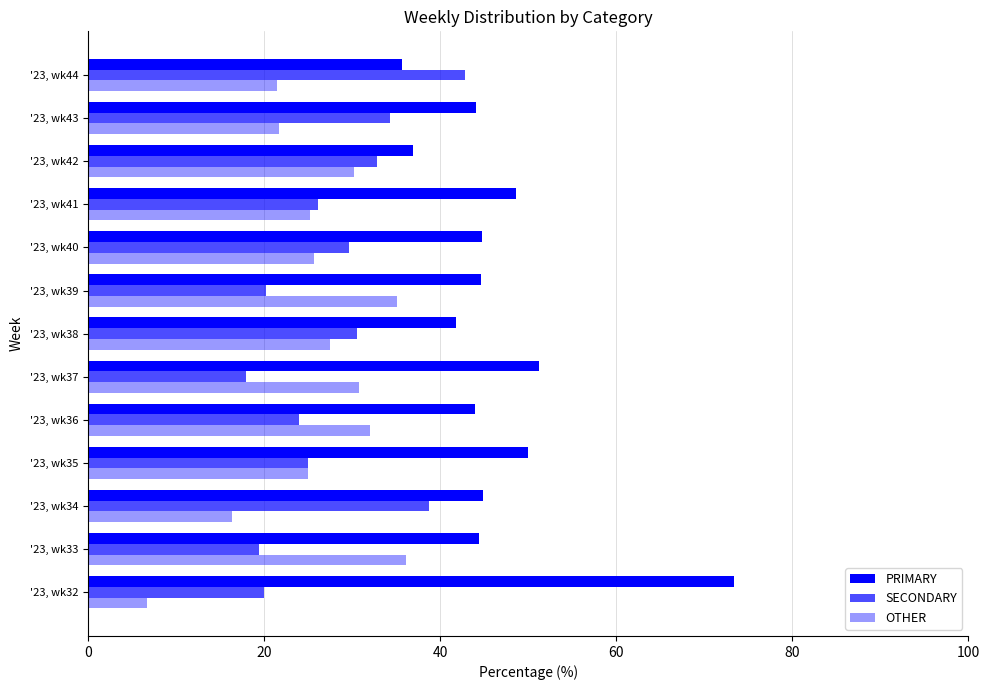

What is the difference between the second highest and second lowest values in the PRIMARY series?

14.4